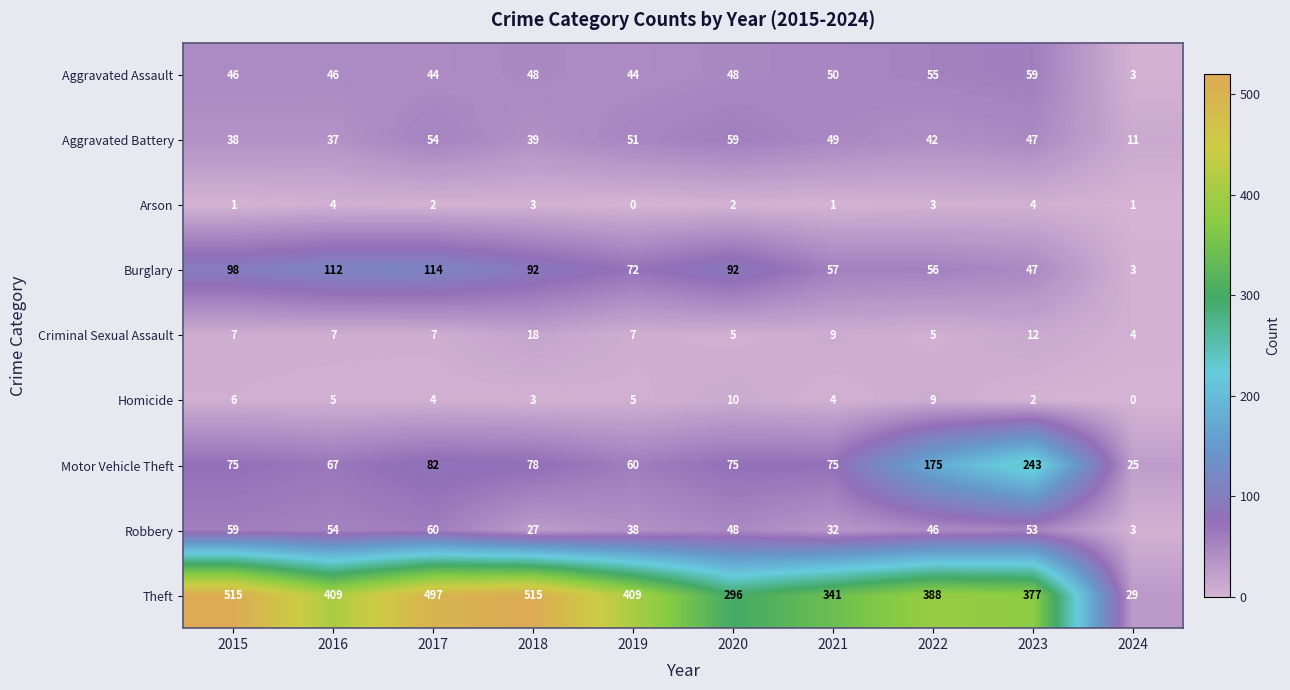

Rank the series at 2021 from highest to lowest value.

Theft, Motor Vehicle Theft, Burglary, Aggravated Assault, Aggravated Battery, Robbery, Criminal Sexual Assault, Homicide, Arson